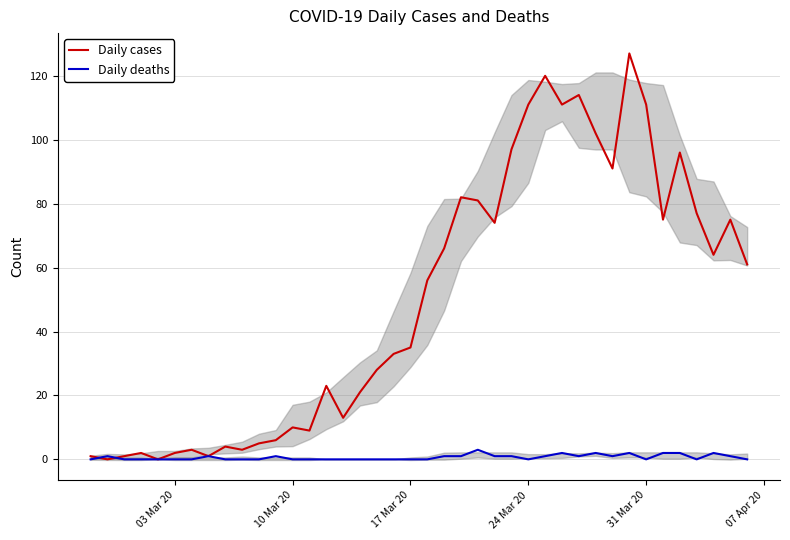

List the series in order of their overall mean, highest first.

Daily cases, Daily deaths